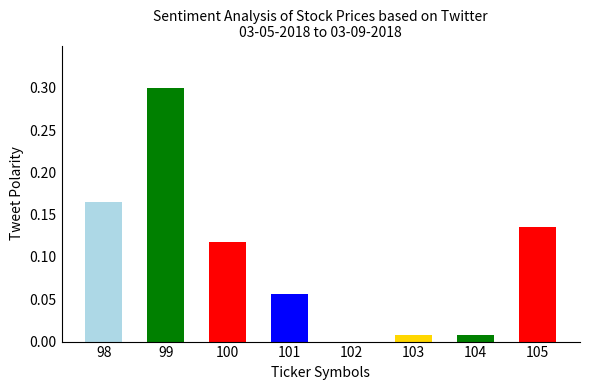

How many data points does each series have?

8